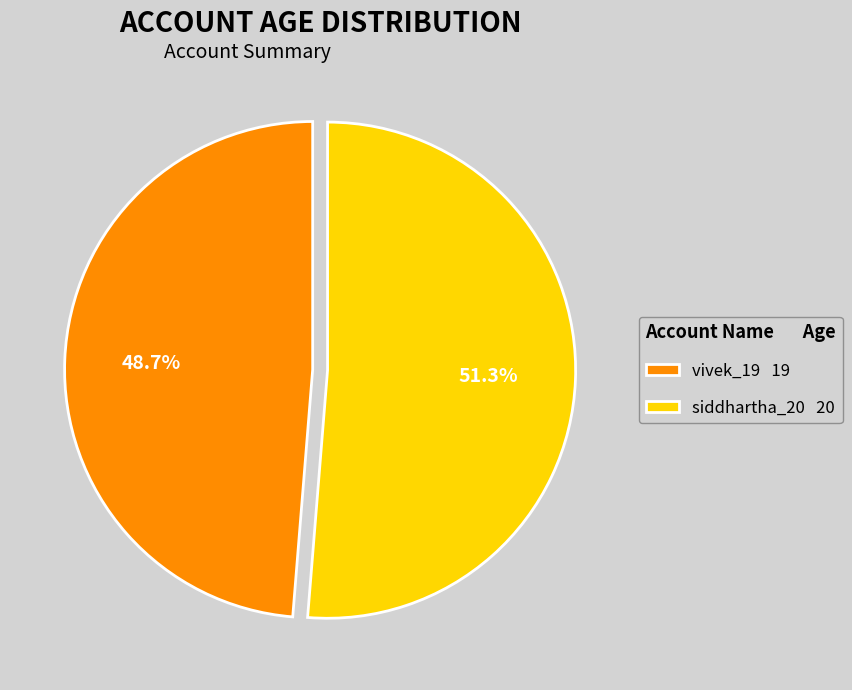

Is there any slice that represents more than half of the pie?

Yes